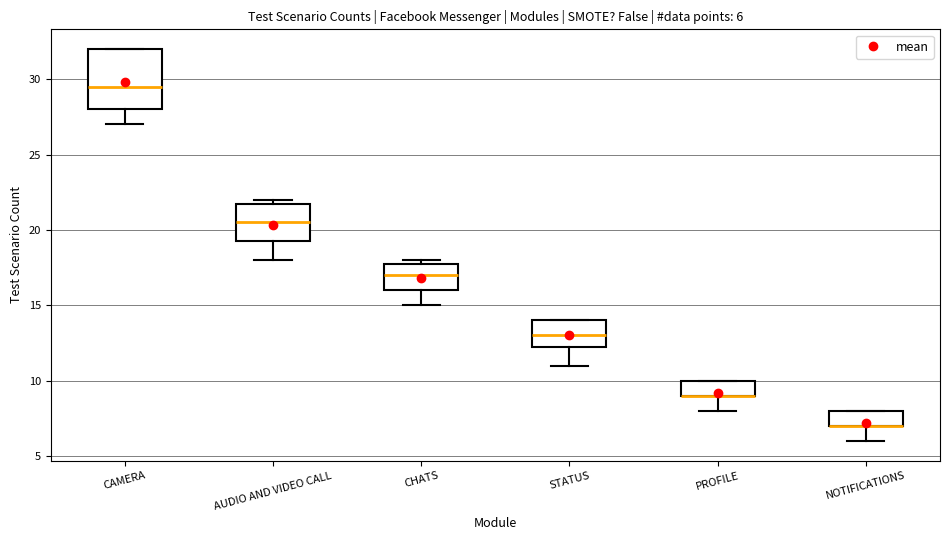

Comparing the boxes themselves (not the whiskers), which one is the tallest?

CAMERA